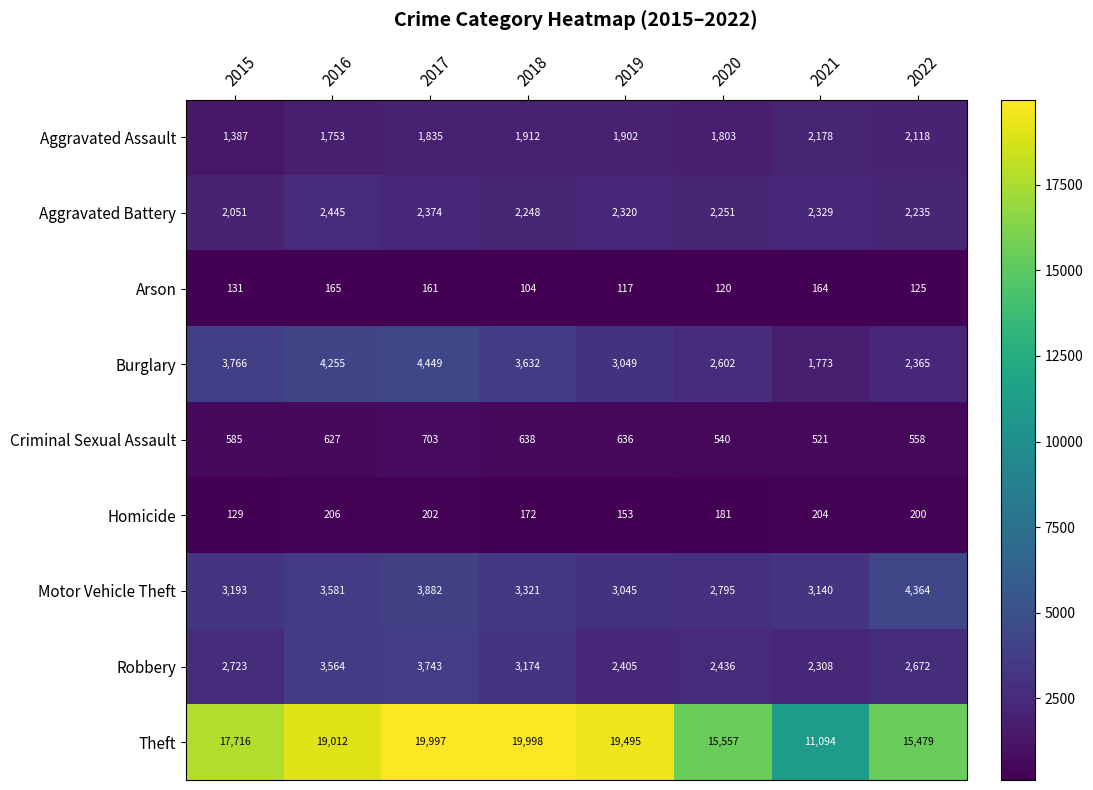

What is the minimum value for Criminal Sexual Assault?

521